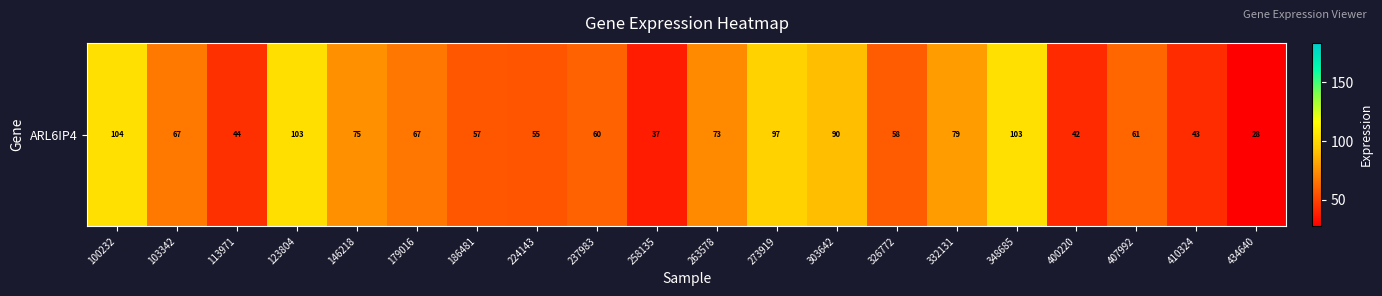

Where is the data nearest to the value 65?

179016